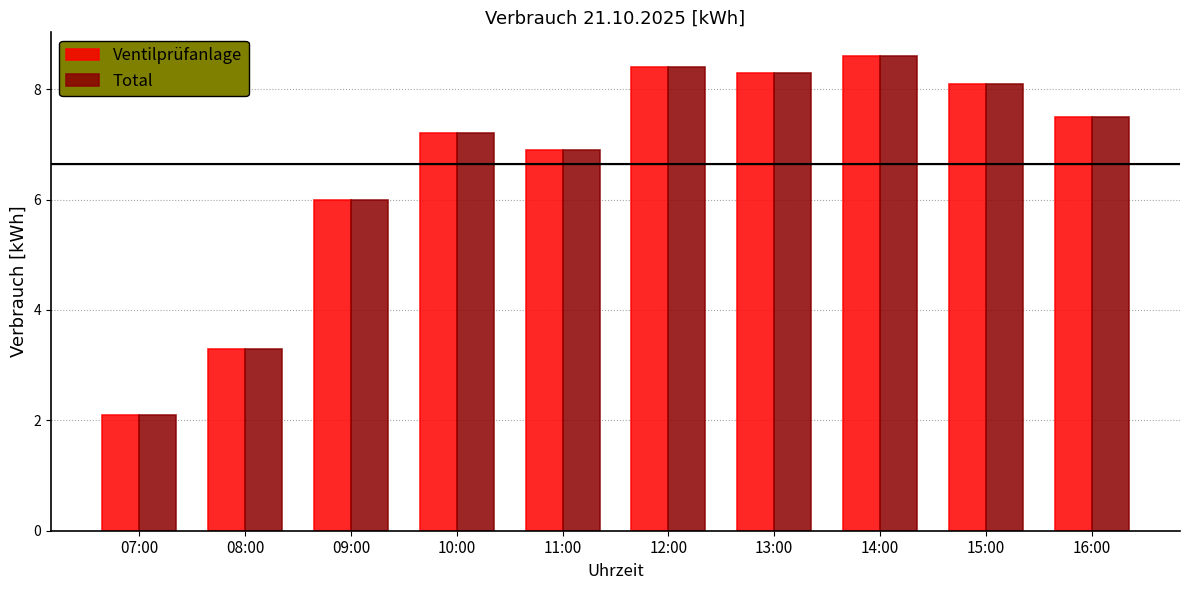

Reading left to right, transcribe all the data shown in this chart.

Ventilprüfanlage: 07:00=2.1	08:00=3.3	09:00=6.0	10:00=7.2	11:00=6.9	12:00=8.4	13:00=8.3	14:00=8.6	15:00=8.1	16:00=7.5
Total: 07:00=2.1	08:00=3.3	09:00=6.0	10:00=7.2	11:00=6.9	12:00=8.4	13:00=8.3	14:00=8.6	15:00=8.1	16:00=7.5